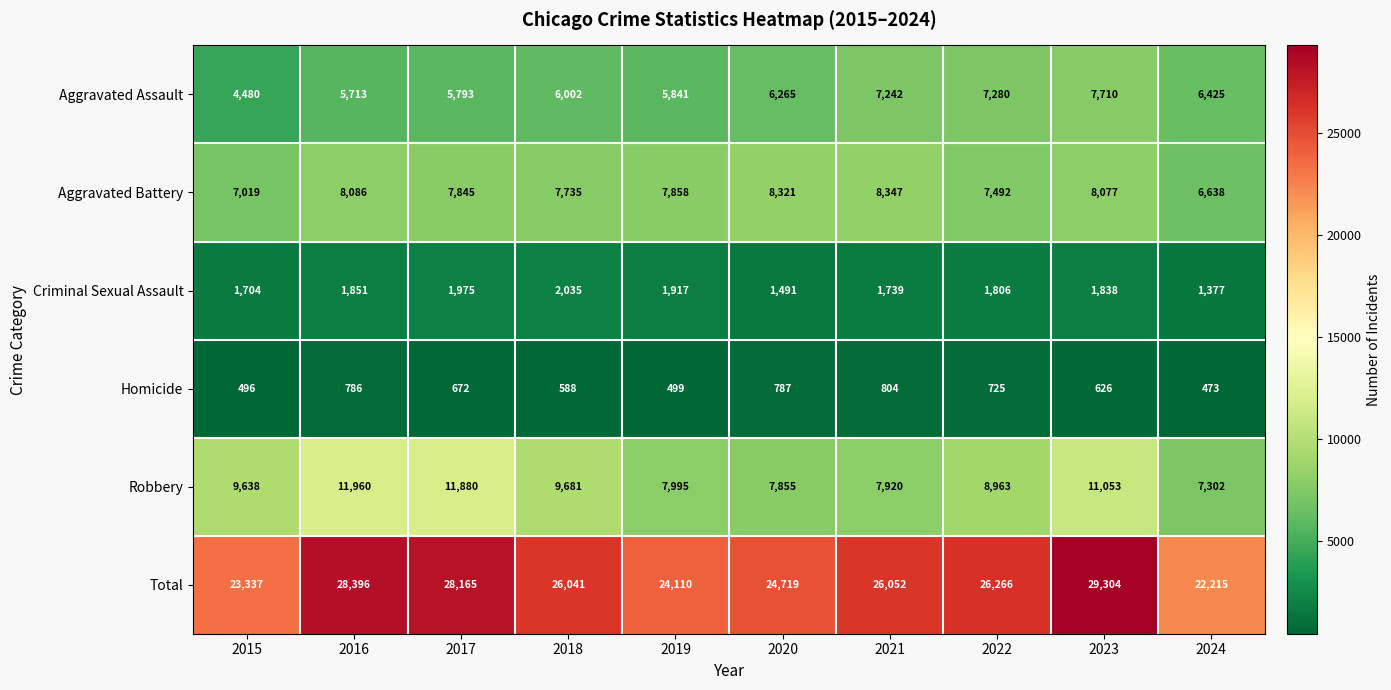

Rank the series by their maximum value, from lowest to highest.

Homicide, Criminal Sexual Assault, Aggravated Assault, Aggravated Battery, Robbery, Total